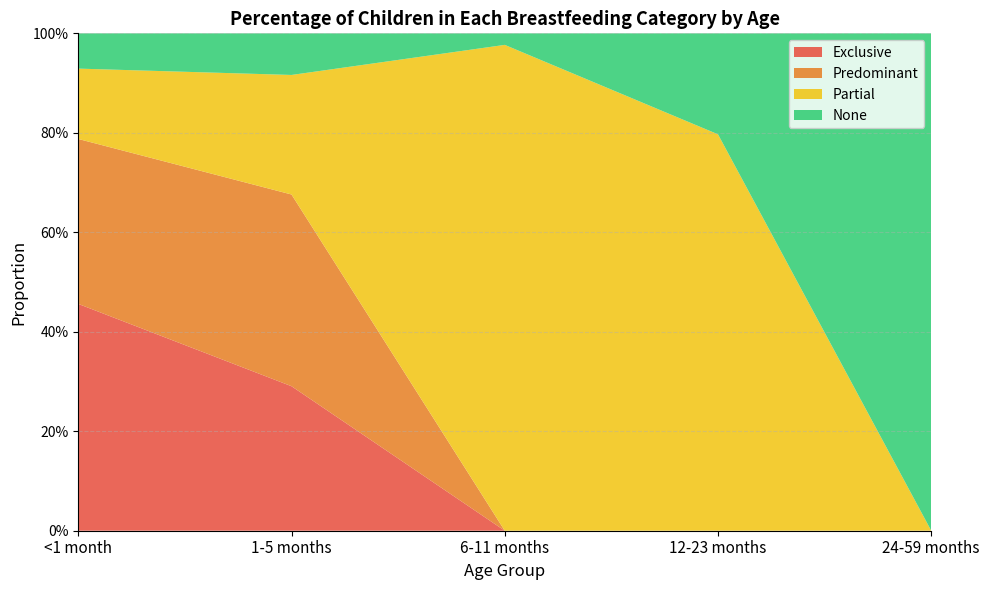

Reading left to right, transcribe all the data shown in this chart.

Exclusive: <1 month=0.5	1-5 months=0.3	6-11 months=0.0	12-23 months=0.0	24-59 months=0.0
Predominant: <1 month=0.3	1-5 months=0.4	6-11 months=0.0	12-23 months=0.0	24-59 months=0.0
Partial: <1 month=0.1	1-5 months=0.2	6-11 months=1.0	12-23 months=0.8	24-59 months=0.0
None: <1 month=0.1	1-5 months=0.1	6-11 months=0.0	12-23 months=0.2	24-59 months=1.0